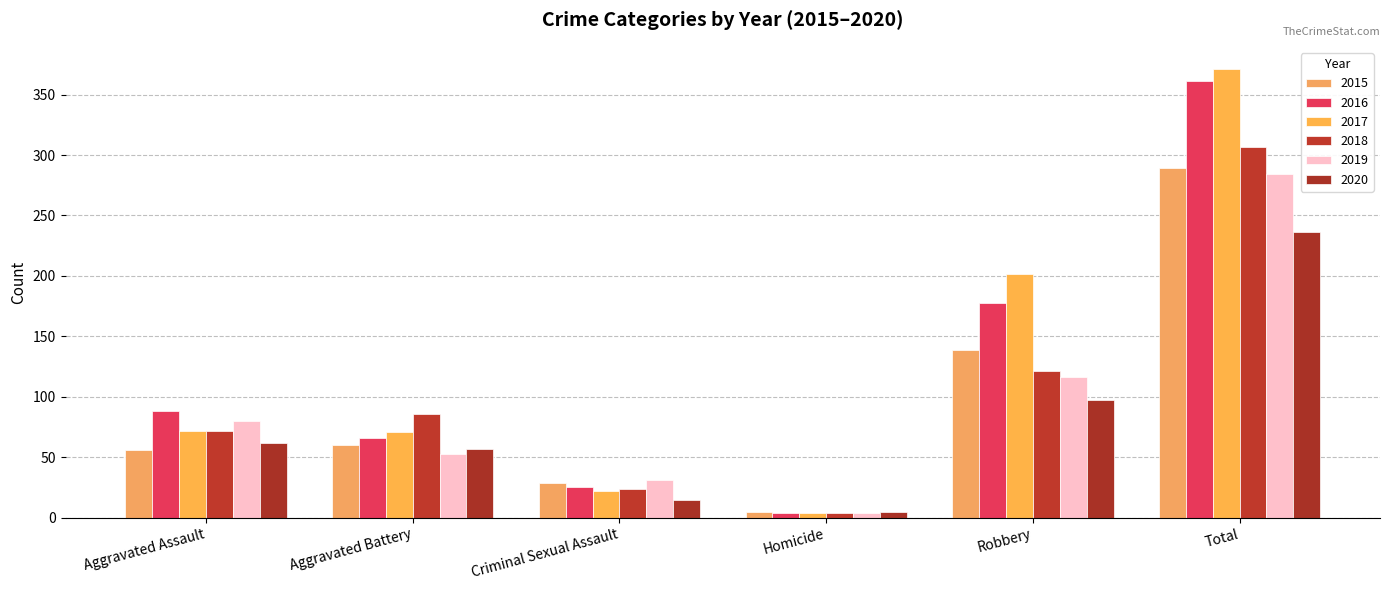

What is the label of the 3rd bar from the left?

Criminal Sexual Assault